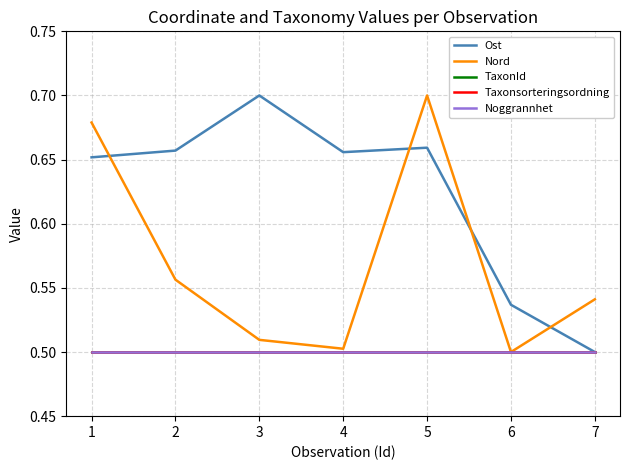

The Ost series shows 0.5 at 6. True or false?

True